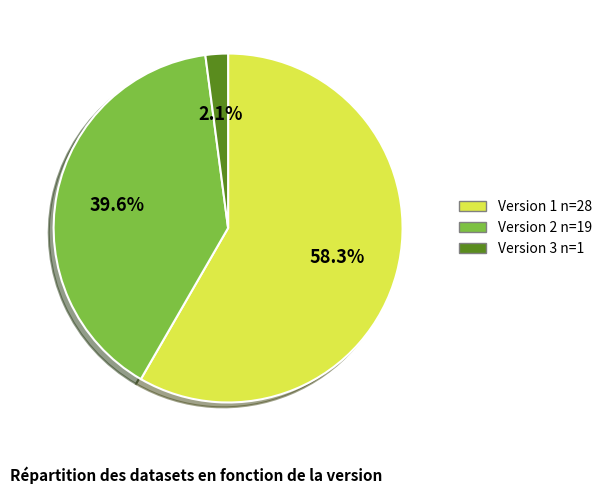

To the nearest percent, what is the difference between the Version 2 n=19 and Version 3 n=1 slice percentages?

38%